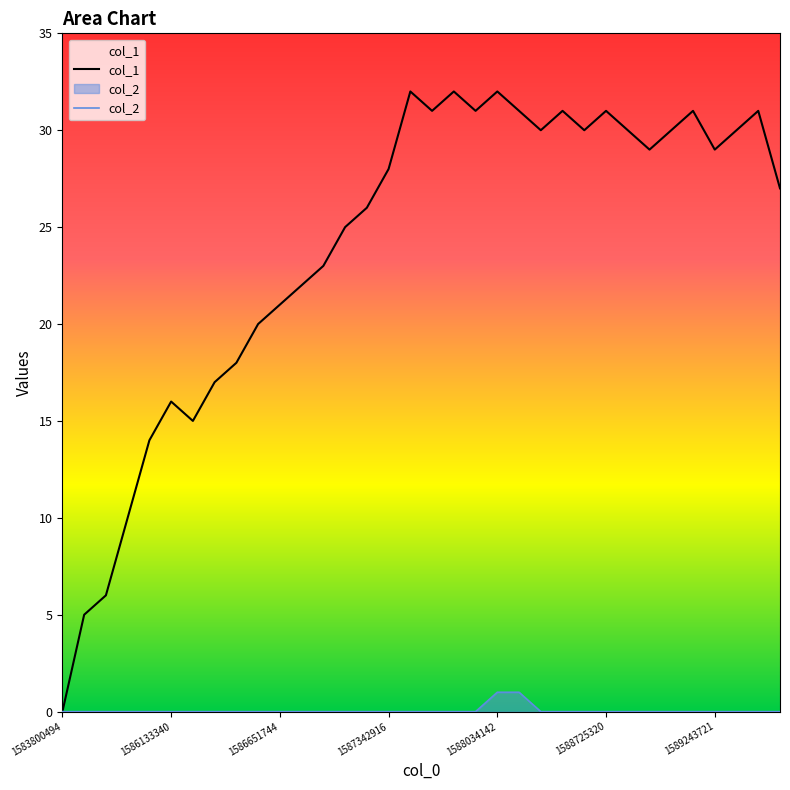

True or false: col_2 and col_1 intersect in this chart.

False